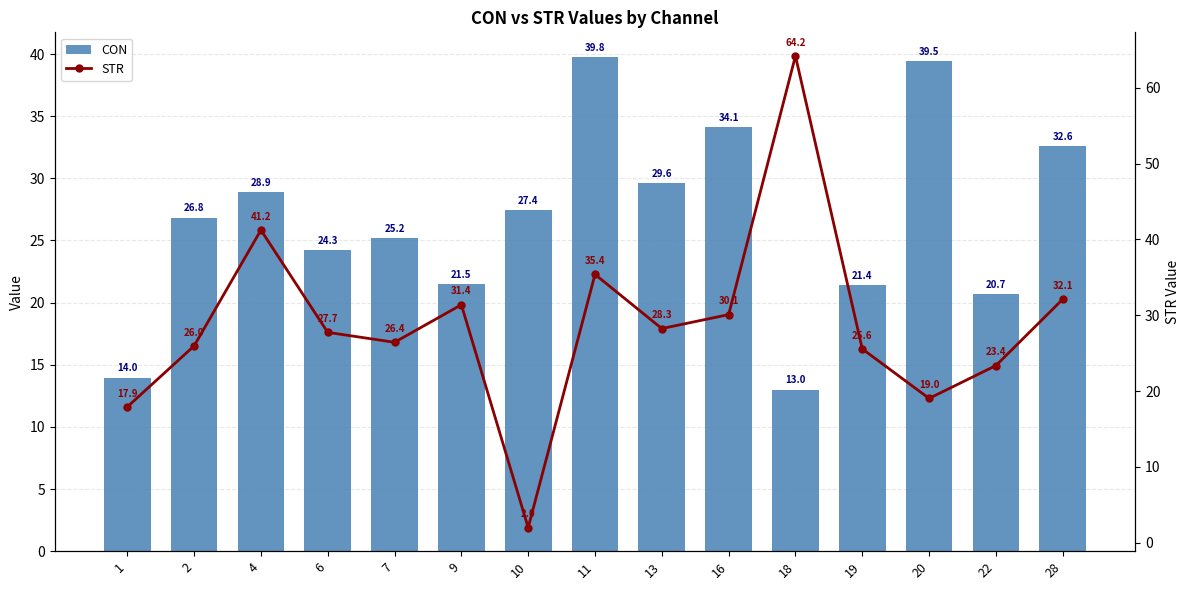

Which label corresponds to the smallest value in the chart?

10